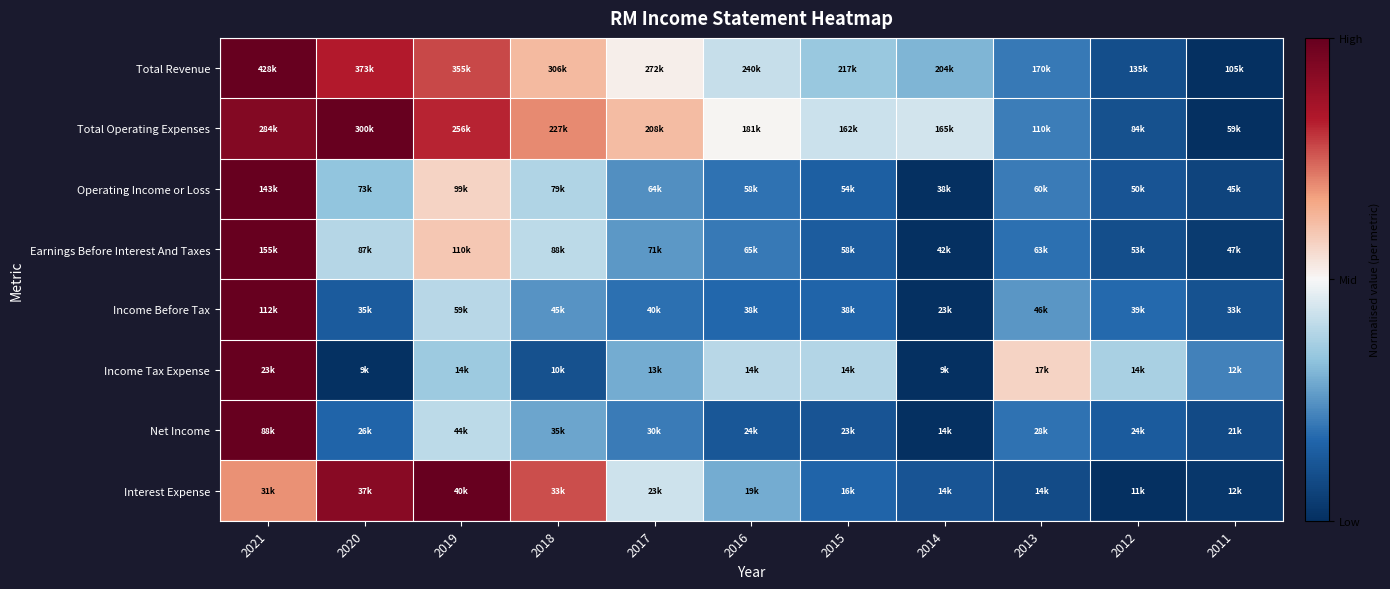

Which series has the largest range (max minus min)?

Total Revenue